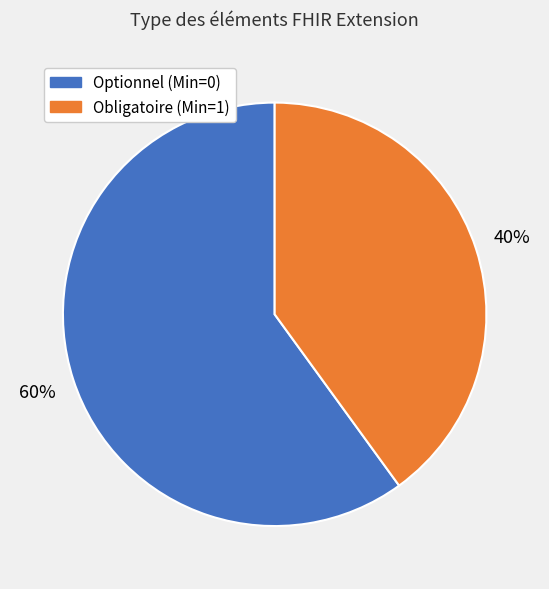

Count the number of slices in the pie.

2